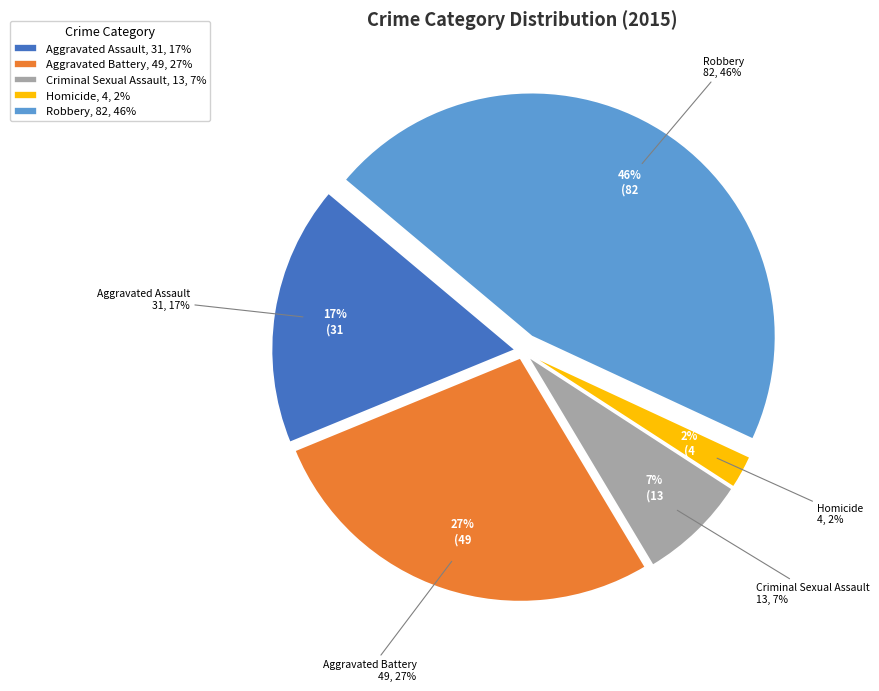

True or false: Aggravated Battery accounts for 42% of the total.

False